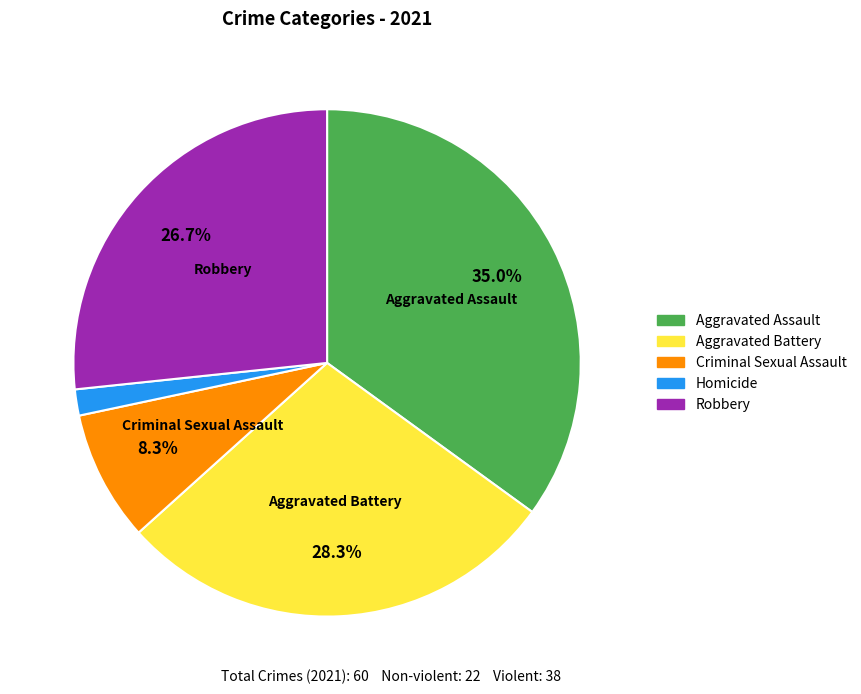

Is Criminal Sexual Assault the majority of the pie?

No